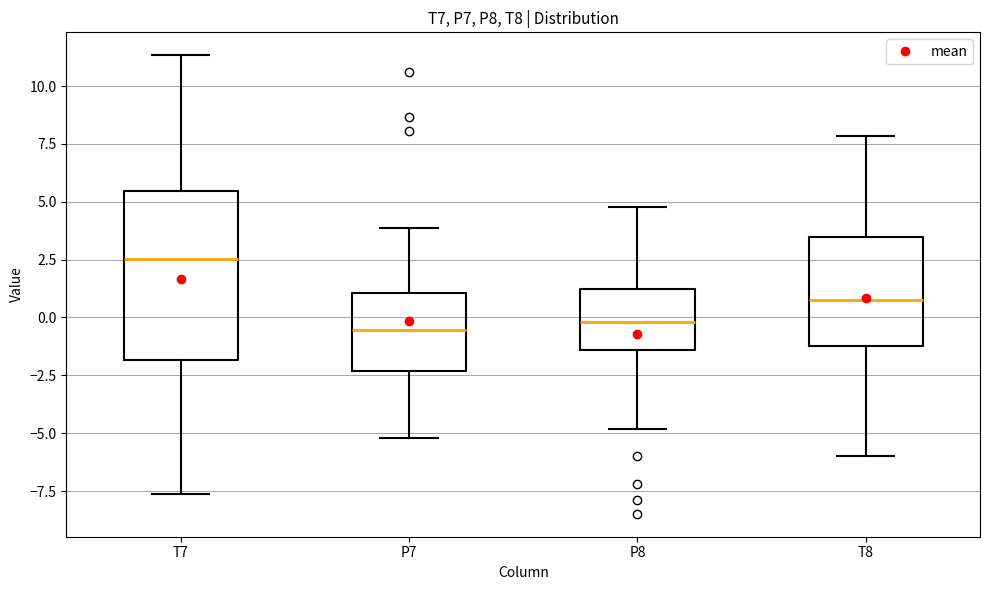

Which box's median line is the highest?

T7